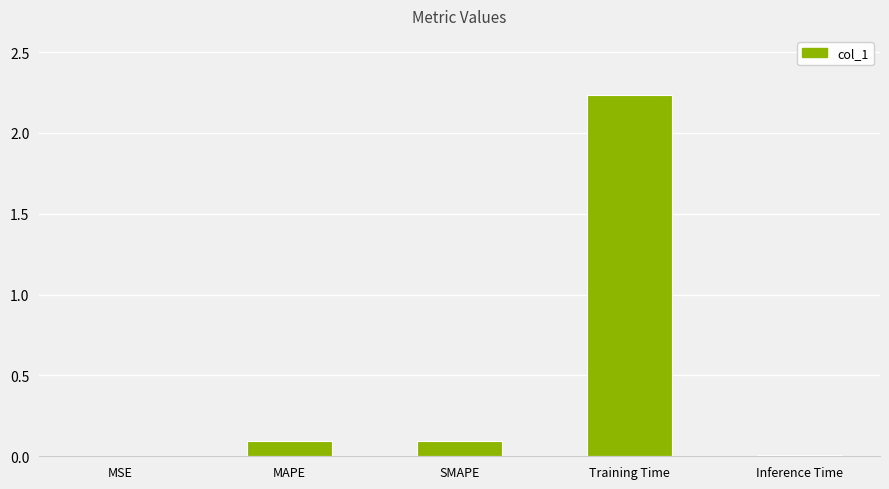

The value at MAPE is 0.1. True or false?

True